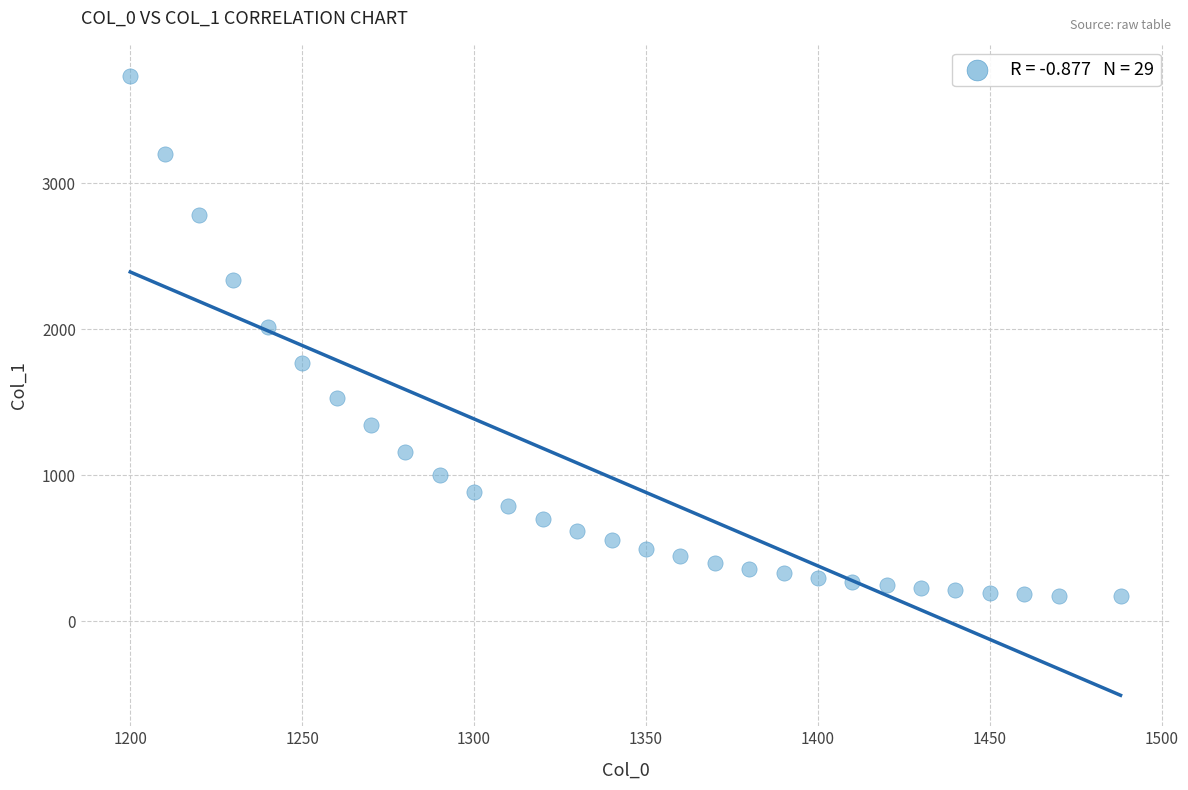

What is the range of Y values (max minus min)?

3567.1